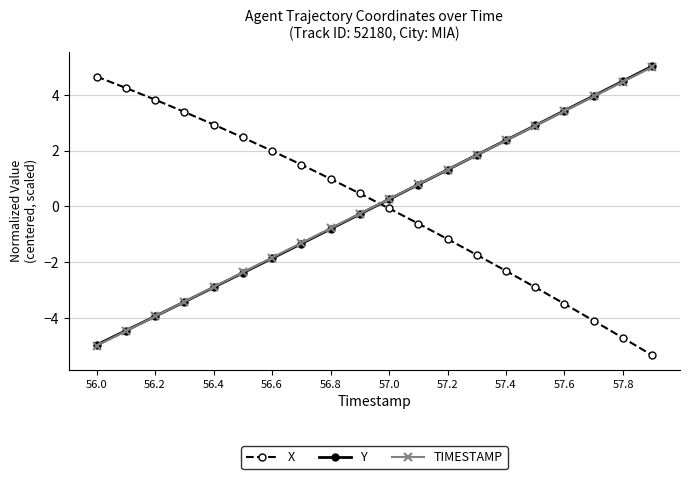

What is the highest value of the X series?

4.7